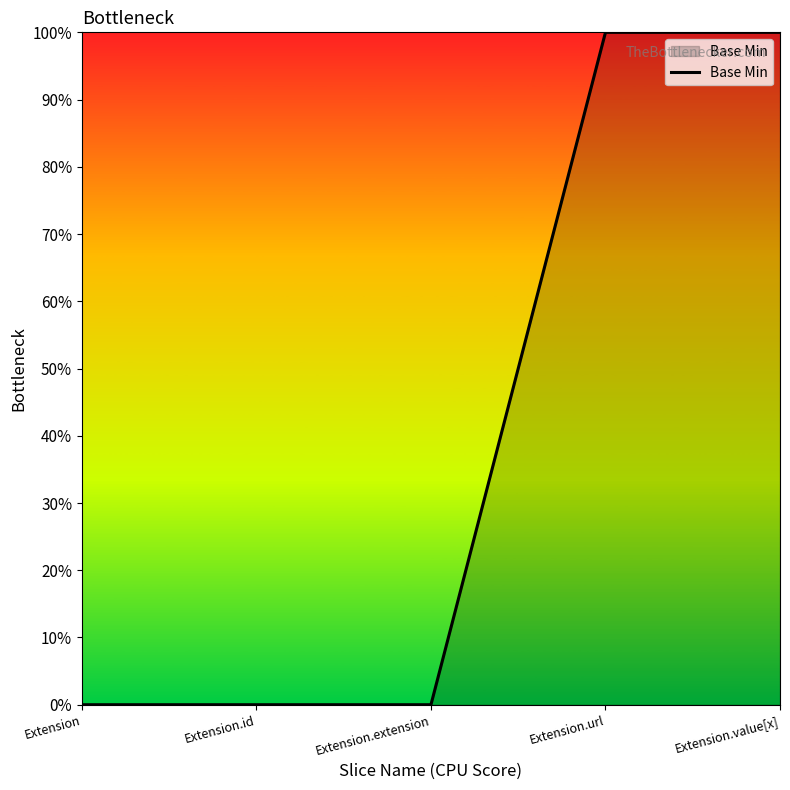

What position from the left is Extension.value[x]?

5